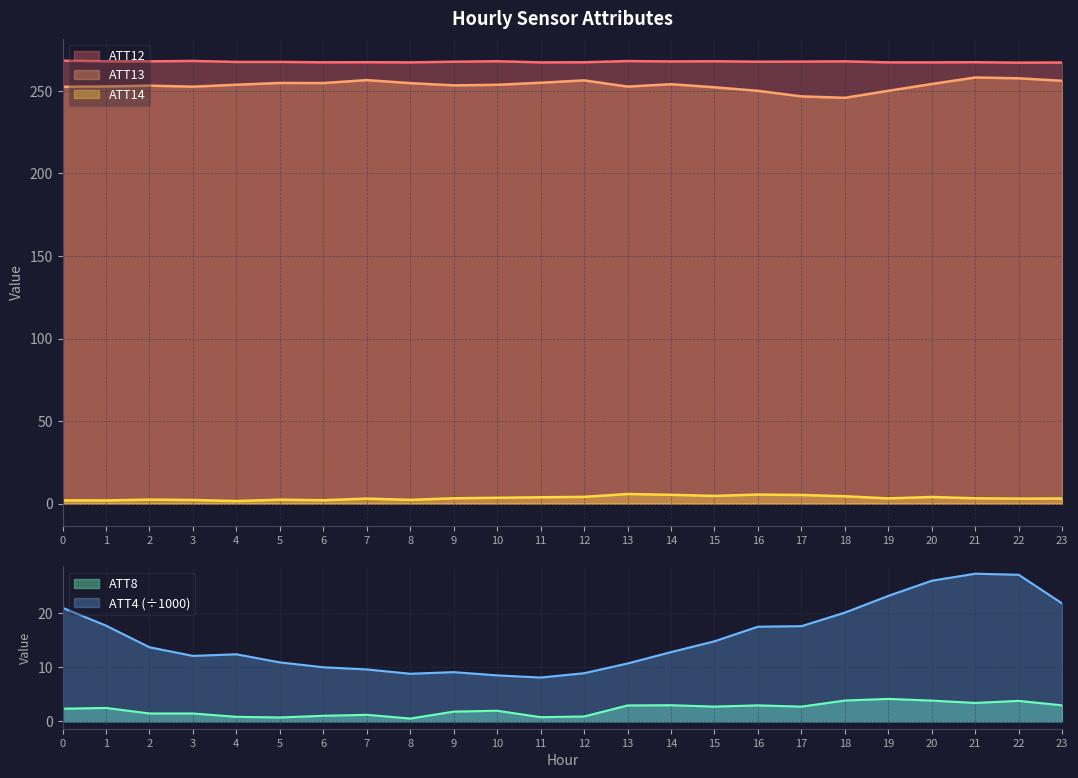

True or false: ATT8 and ATT13 cross at least once.

False